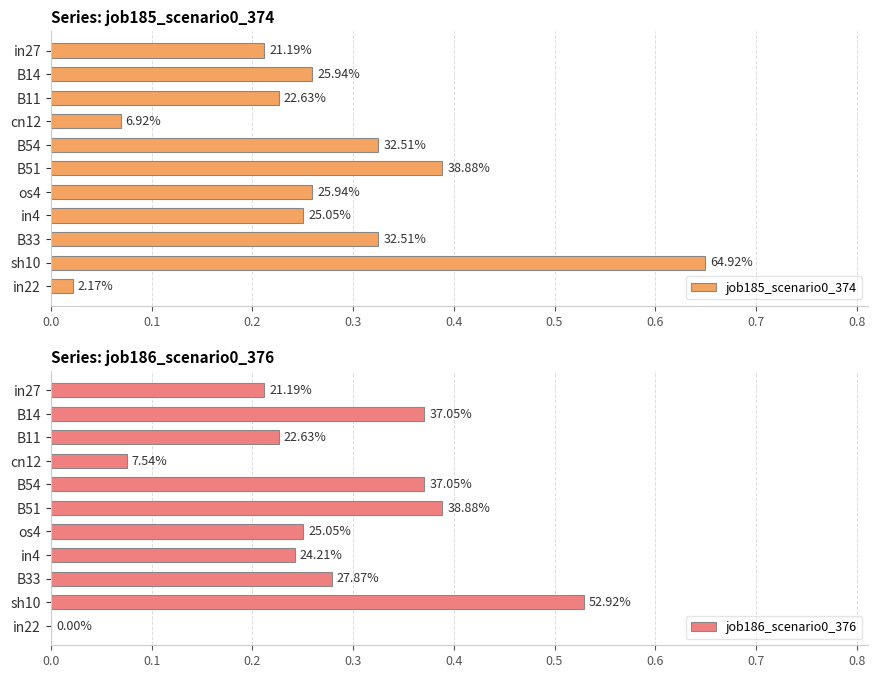

Reading left to right, transcribe all the data shown in this chart.

job185_scenario0_374: 0.2	0.3	0.2	0.1	0.3	0.4	0.3	0.3	0.3	0.6	0.0
job186_scenario0_376: 0.2	0.4	0.2	0.1	0.4	0.4	0.3	0.2	0.3	0.5	0.0